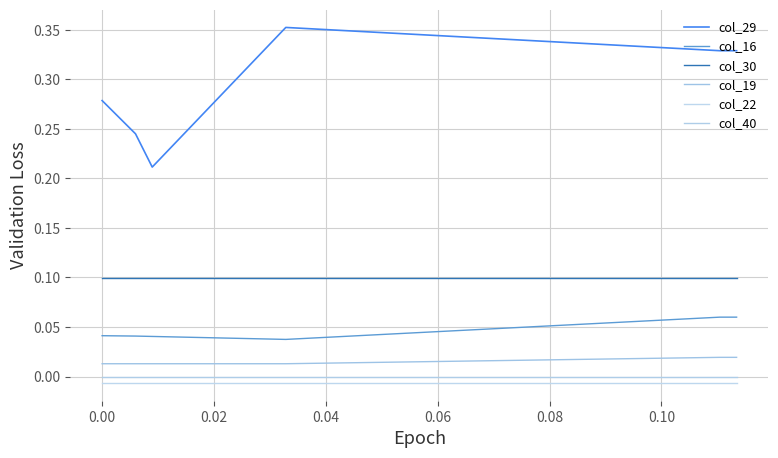

True or false: col_30 has more than 2 interior local peaks.

False